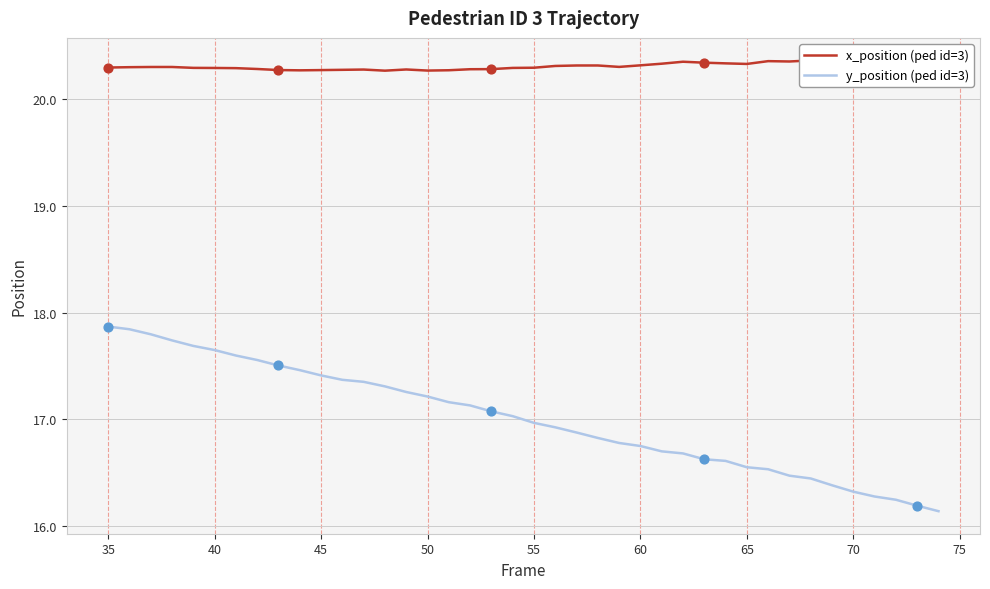

What is the minimum value for y_position (ped id=3)?

16.1